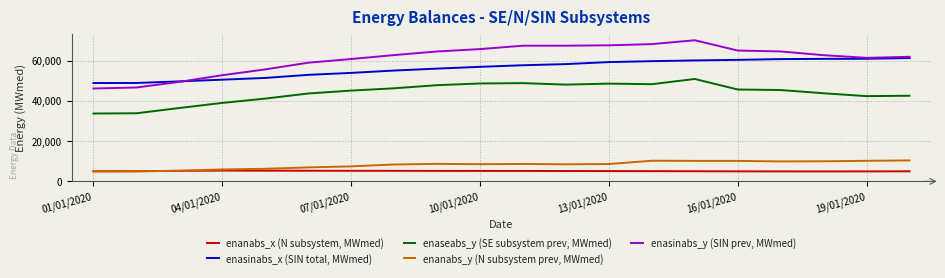

What is the maximum value for enasinabs_x (SIN total, MWmed)?

61397